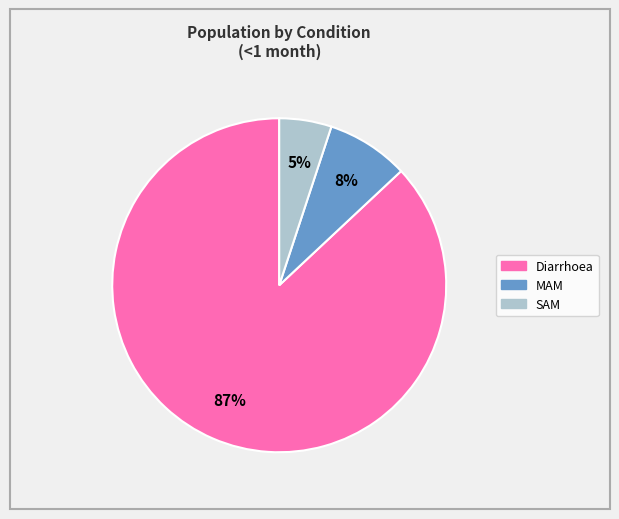

Do MAM and SAM together represent more than half of the pie?

No